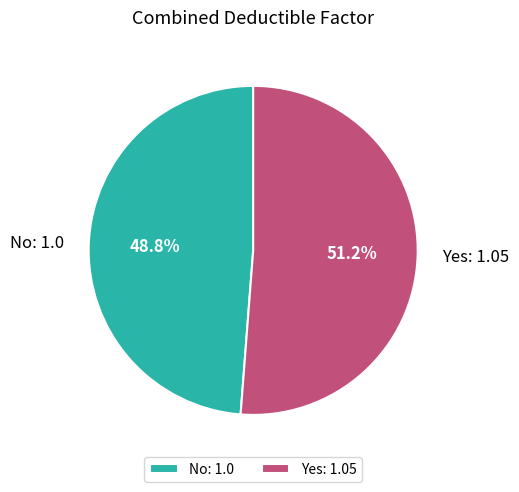

How many segments does this pie chart have?

2